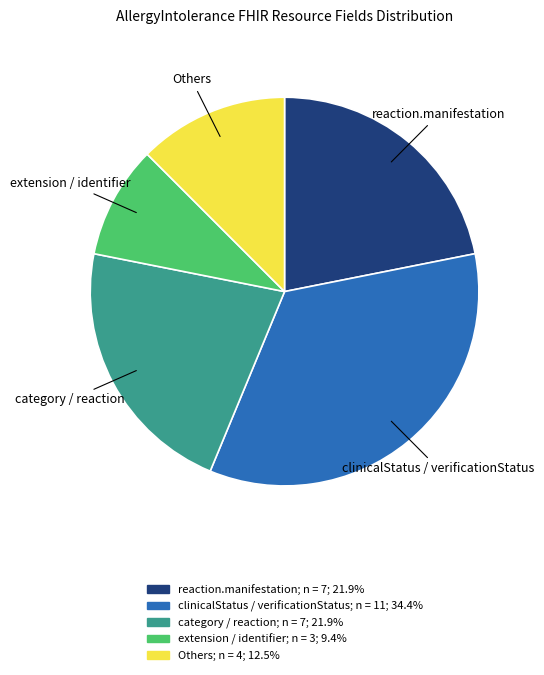

Which slice is the smallest?

extension / identifier